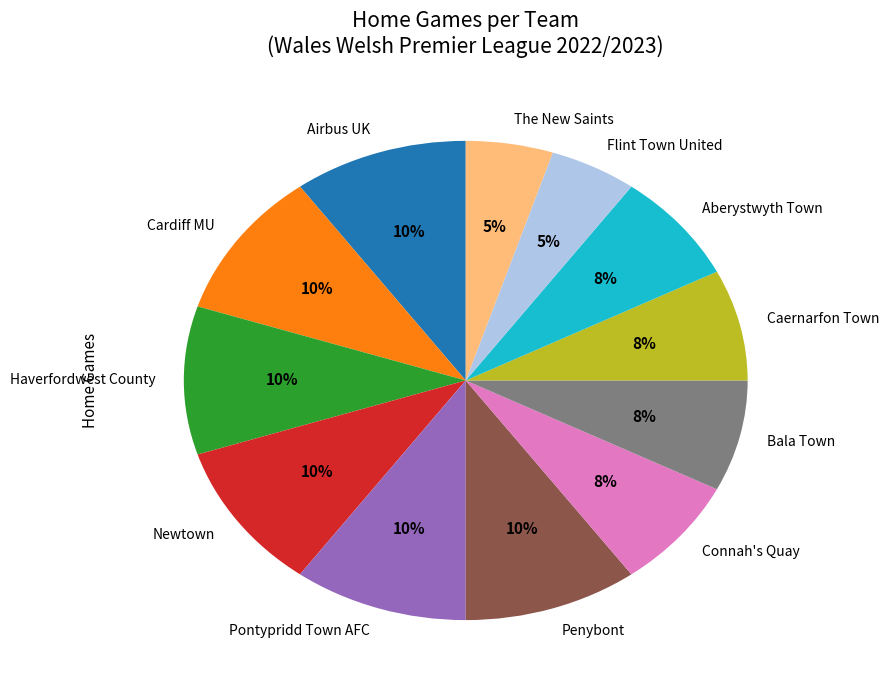

True or false: Aberystwyth Town accounts for 16% of the total.

False